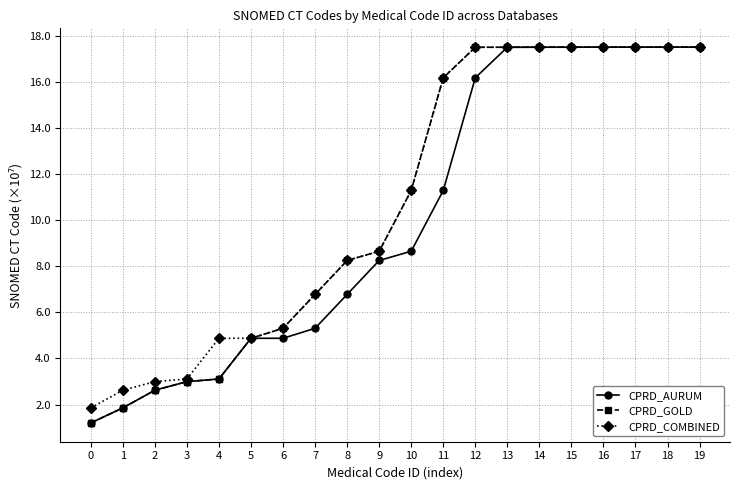

What is the value of the CPRD_AURUM point at the 7th from the left?

4.9